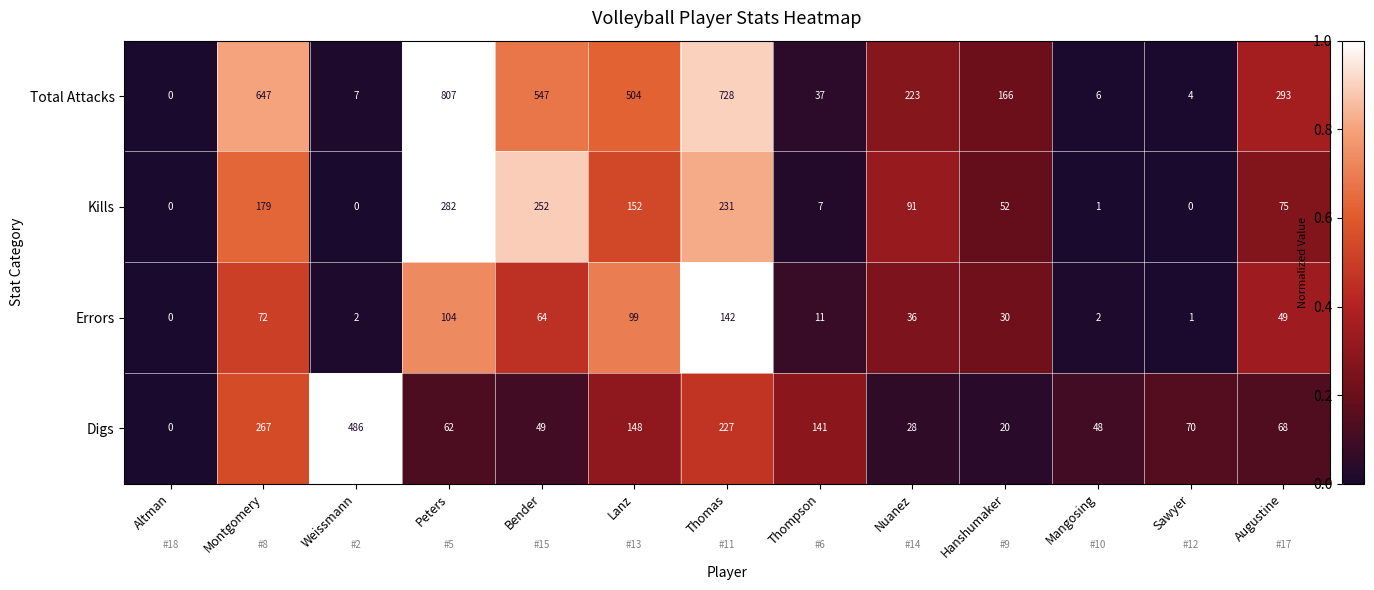

What is the total value across all series at Augustine?

485